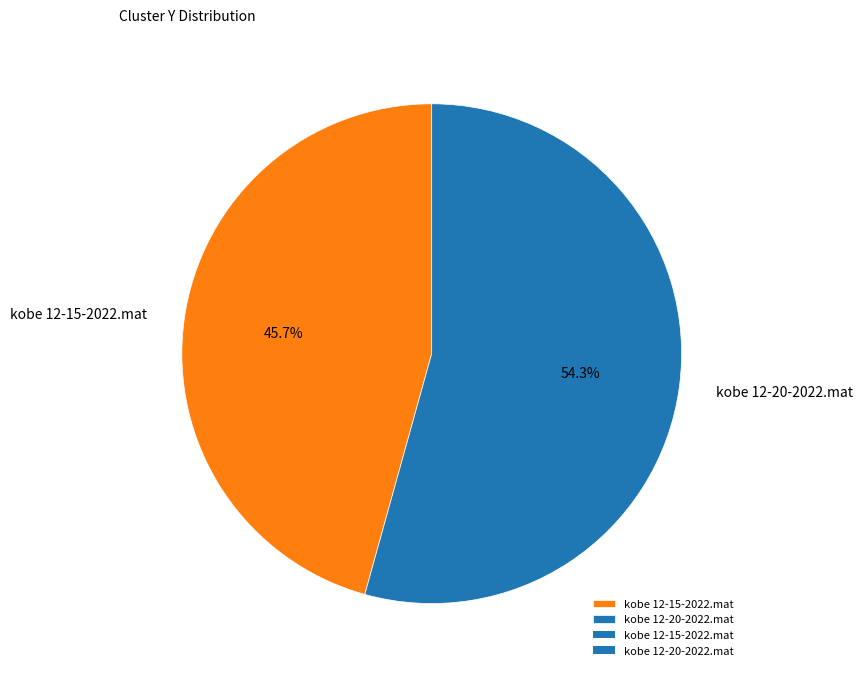

Which has a higher value, kobe 12-15-2022.mat or kobe 12-20-2022.mat?

kobe 12-20-2022.mat